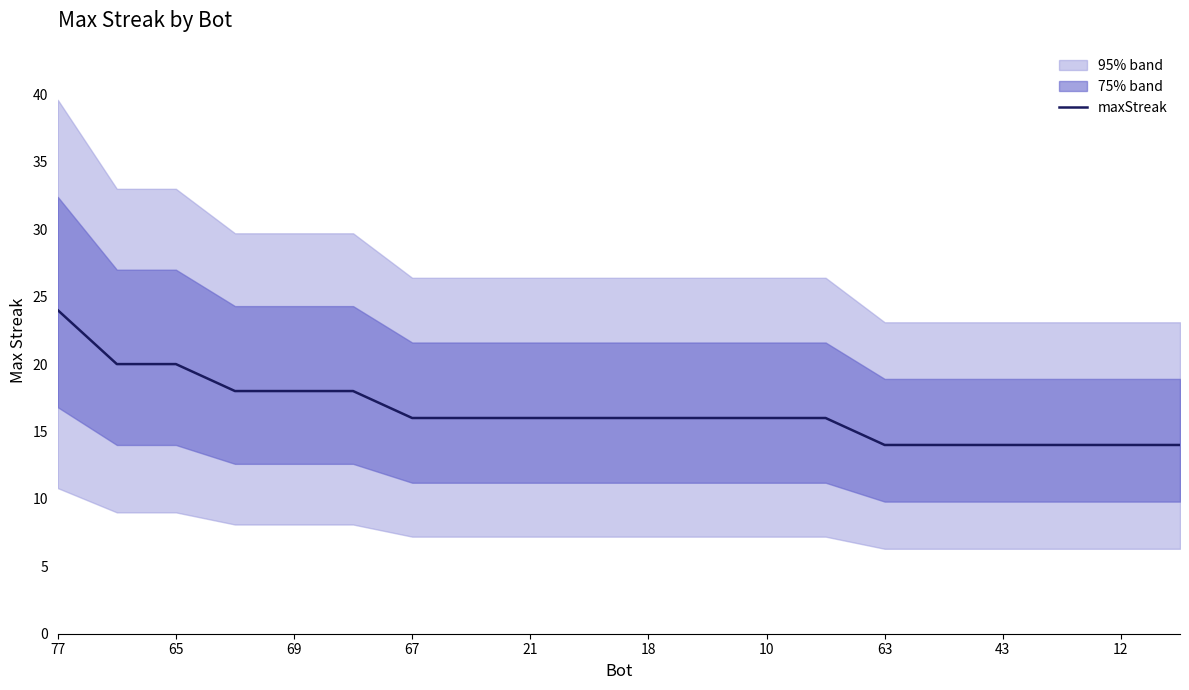

Which category has the highest value in the maxStreak series?

77